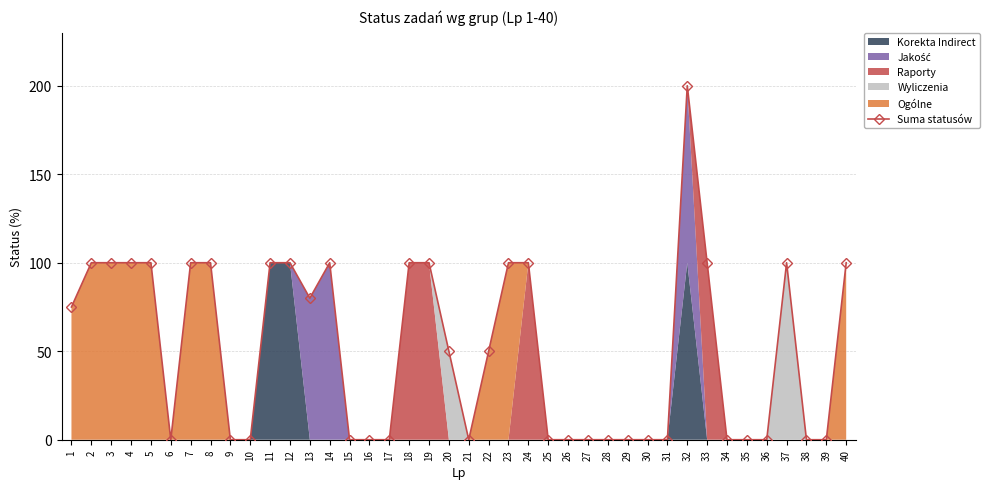

What is the value of the Suma statusów point at the 7th from the left?

100